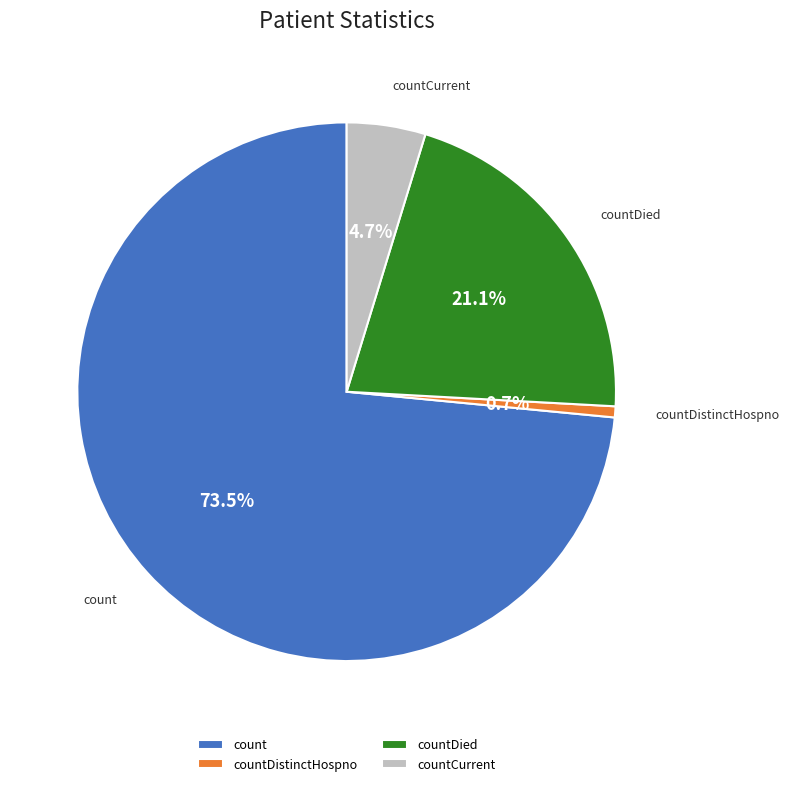

How many slices are in this pie chart?

4